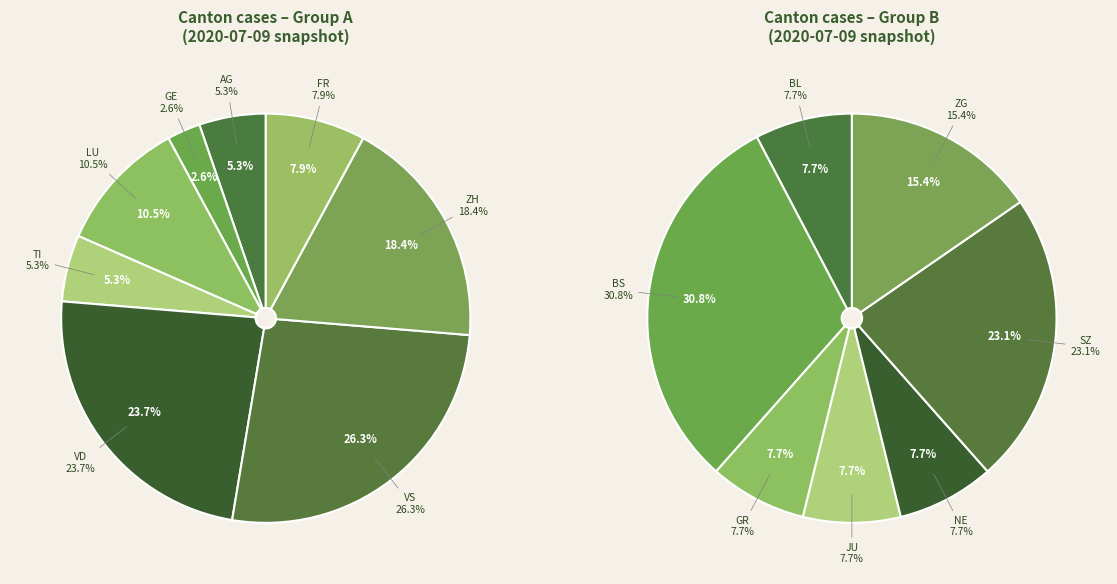

True or false: TI accounts for 11% of the total.

False